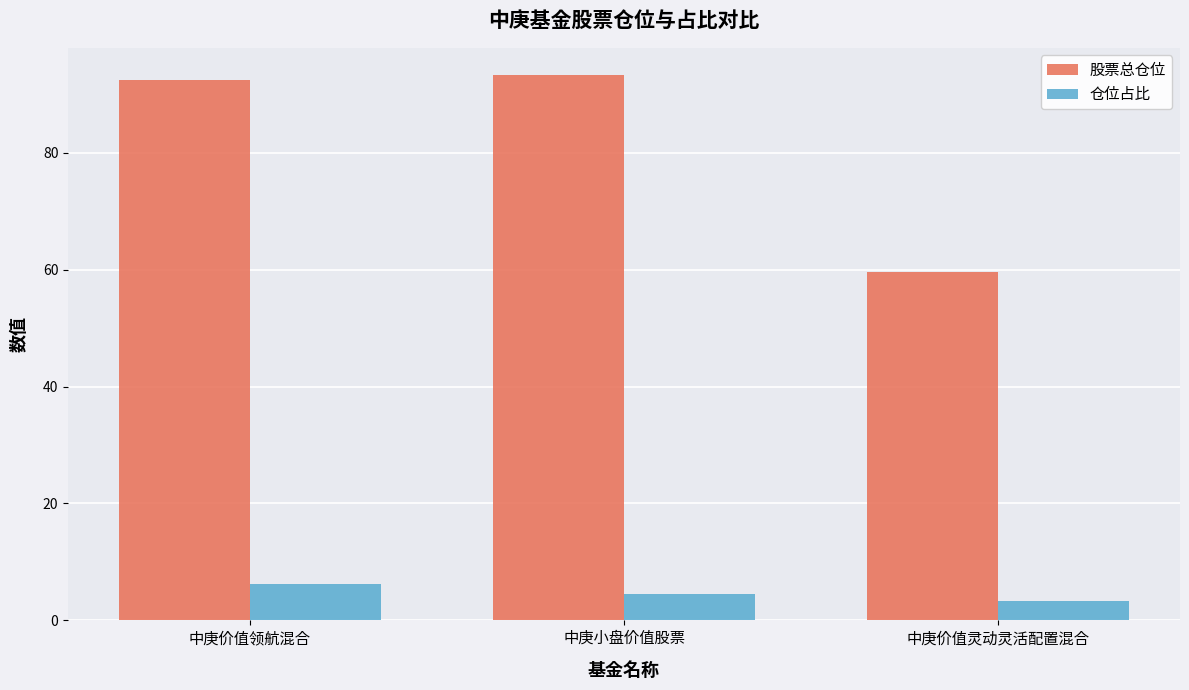

What are all the series names shown in the legend?

股票总仓位, 仓位占比